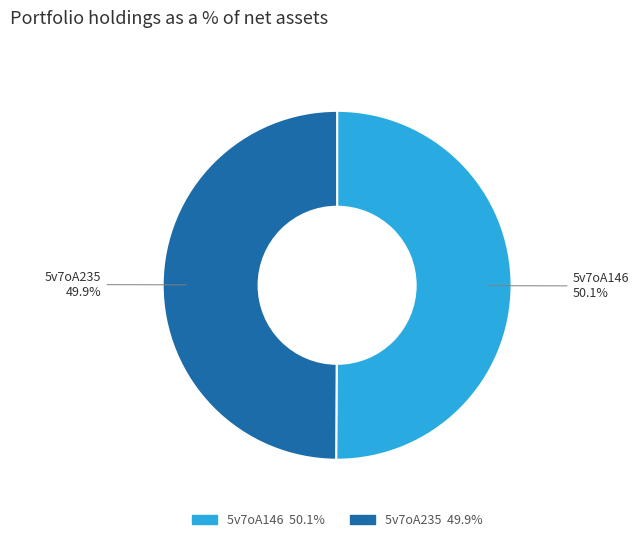

True or false: 5v7oA235 accounts for 50% of the total.

True